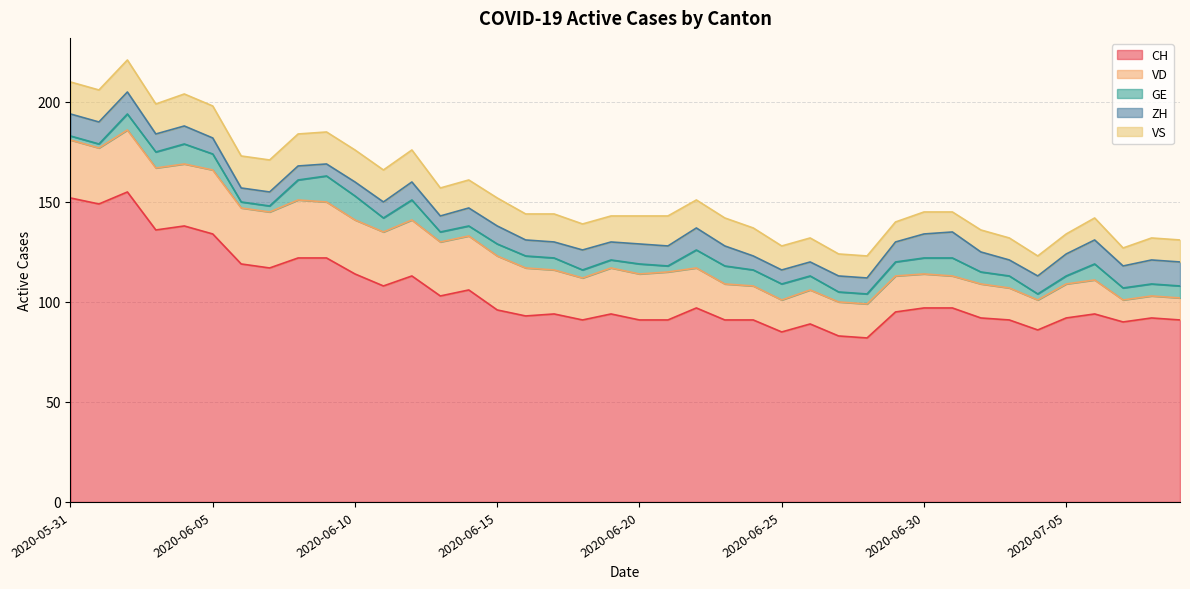

How many lines are shown in the chart?

5